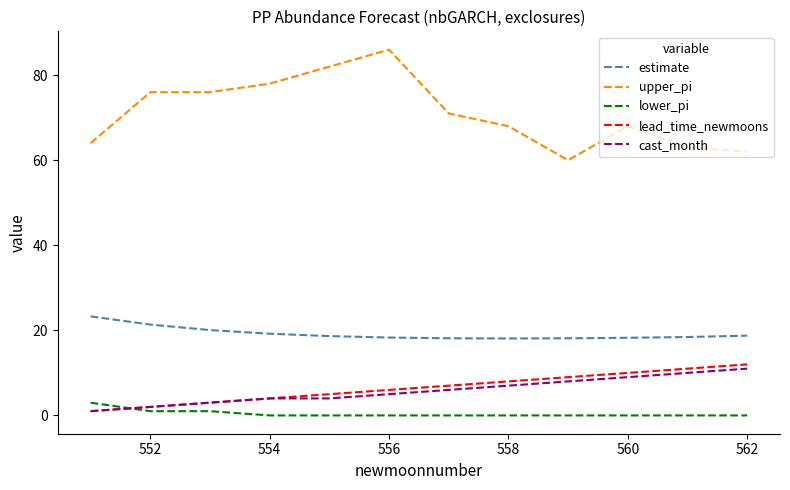

True or false: estimate and lower_pi intersect in this chart.

False